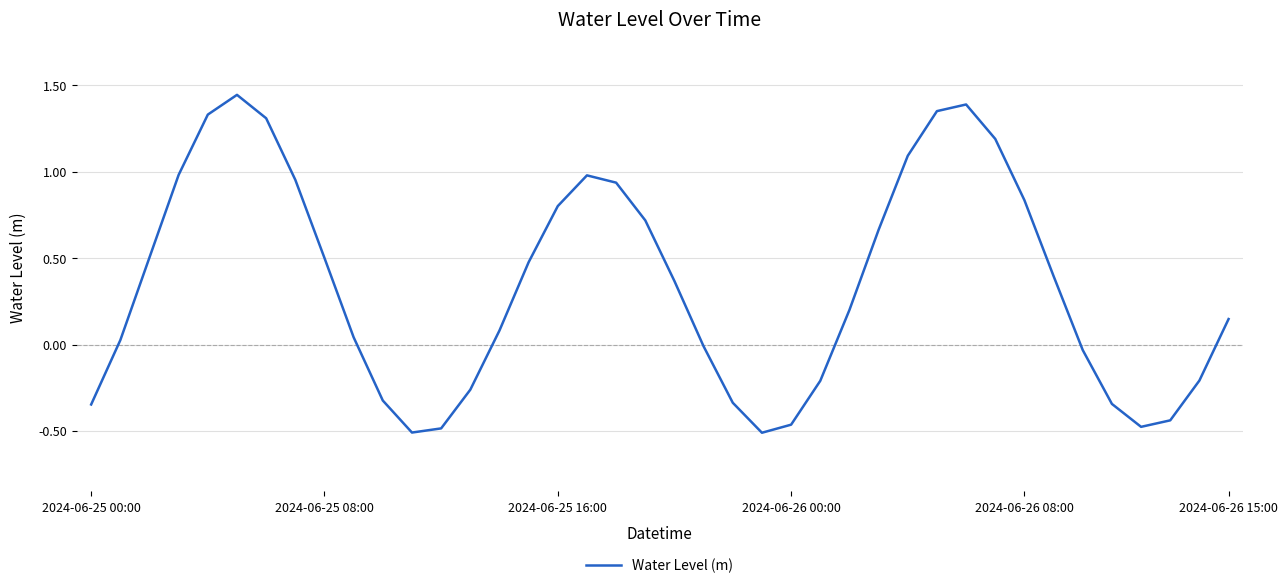

True or false: the data has more than 1 interior local peaks.

True